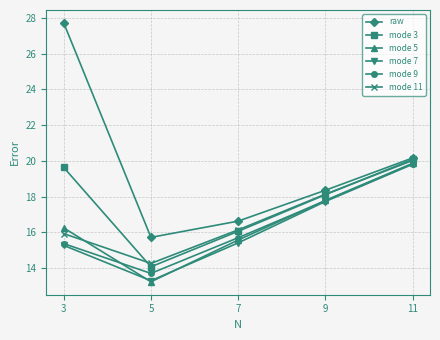

True or false: raw has more than 0 interior local peaks.

False